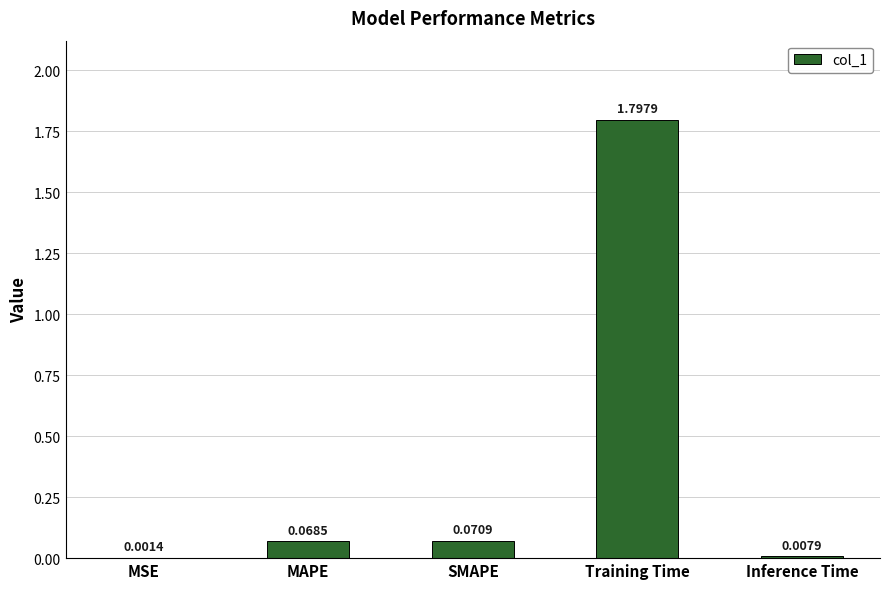

How many distinct data groups are displayed?

1